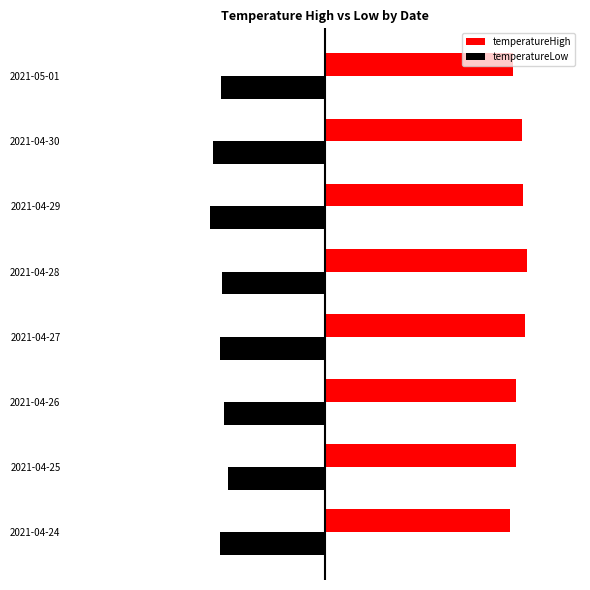

At how many categories does at least one series exceed 1?

8